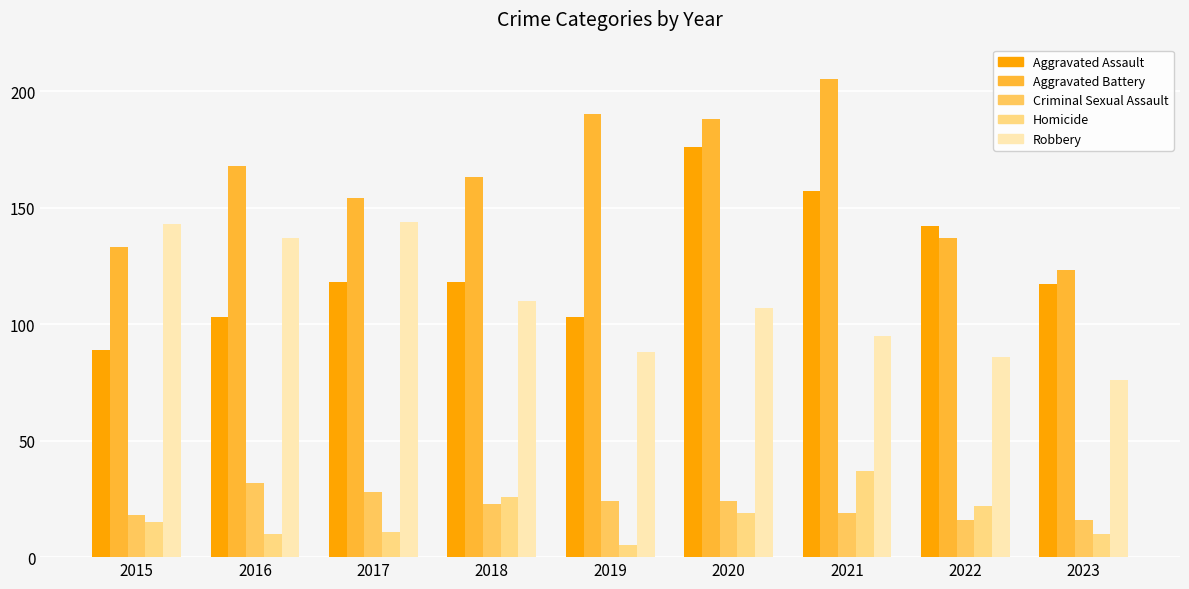

Does the chart contain stacked bars?

No